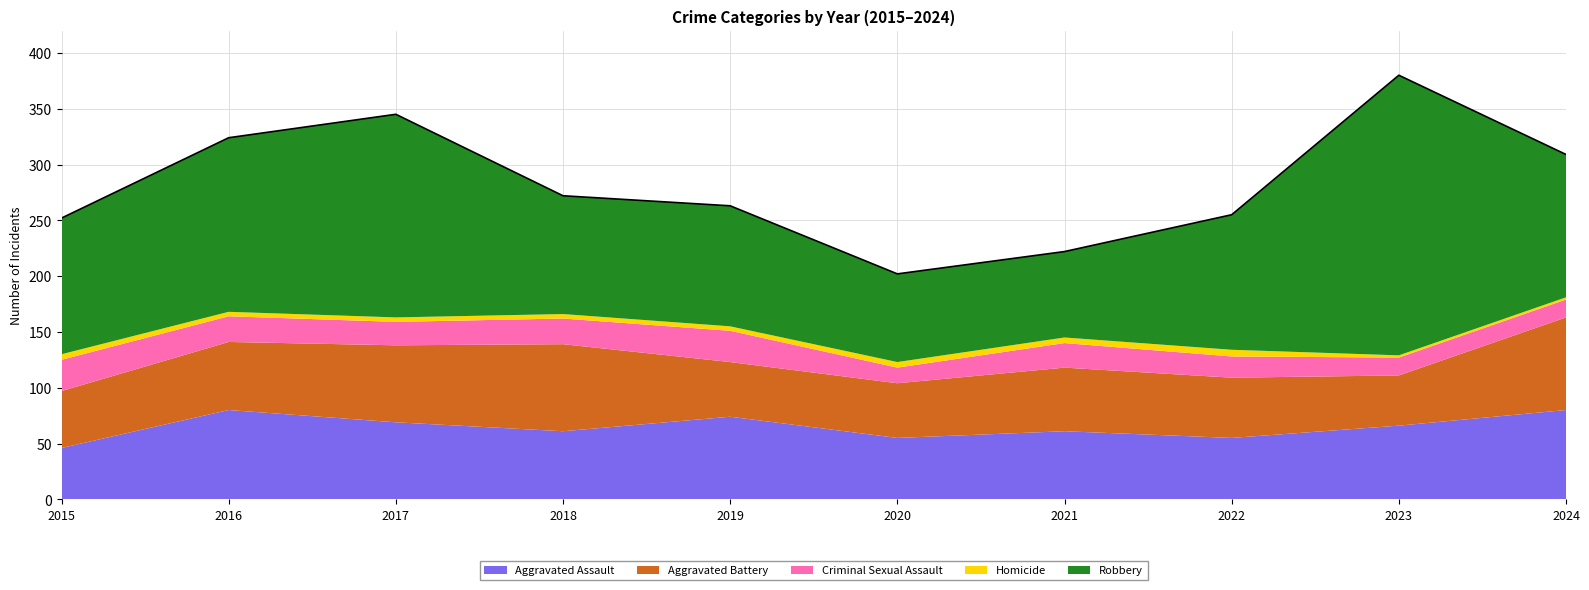

Where does the Criminal Sexual Assault series first go above 22?

2015